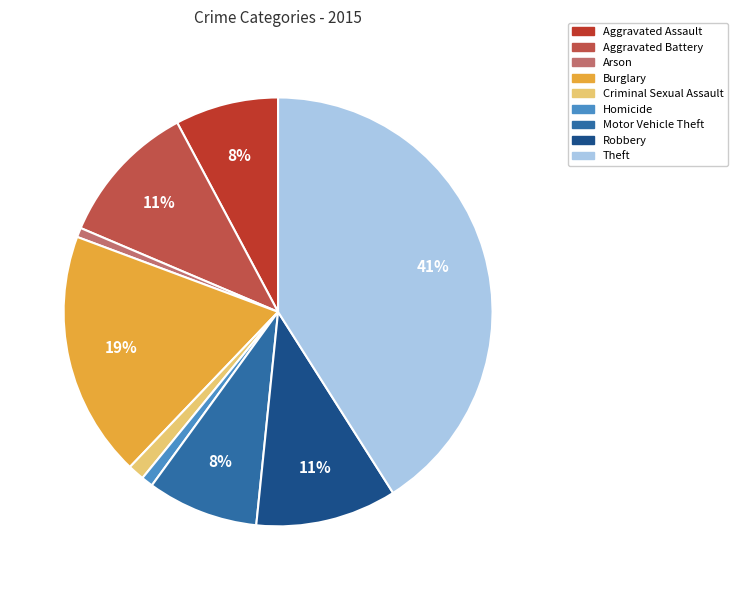

Do Robbery and Burglary together represent more than half of the pie?

No